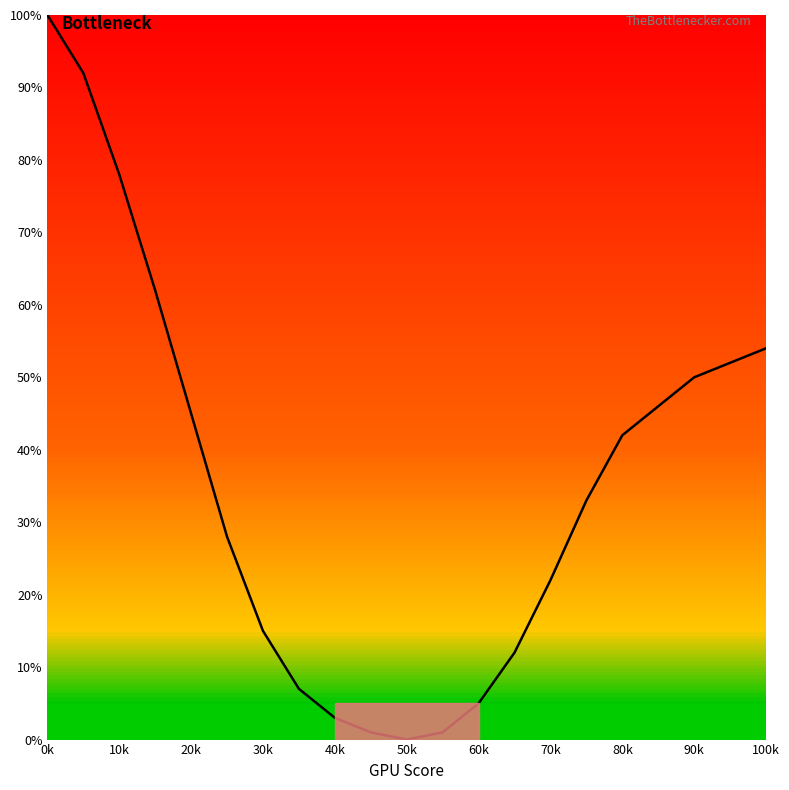

What is the greatest value displayed?

100